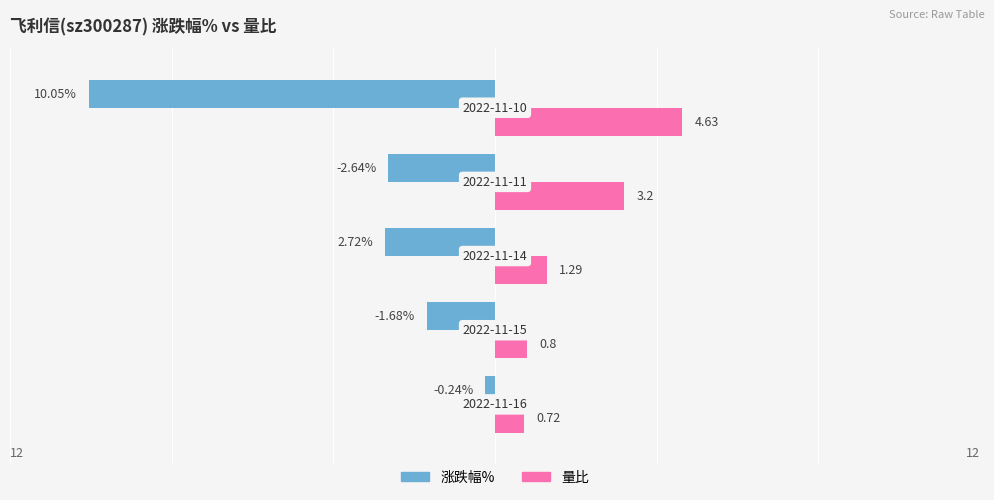

Rank the categories by 量比 value from lowest to highest.

0, 1, 2, 3, 4